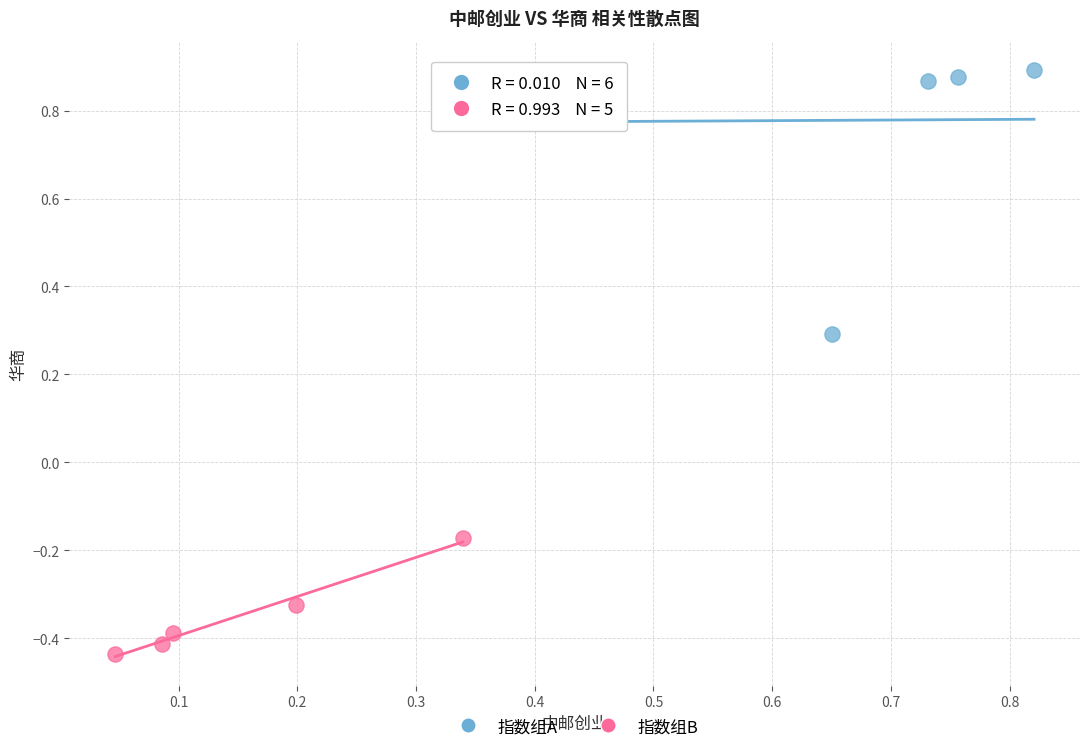

Which series has the largest Y range (max minus min)?

指数组A